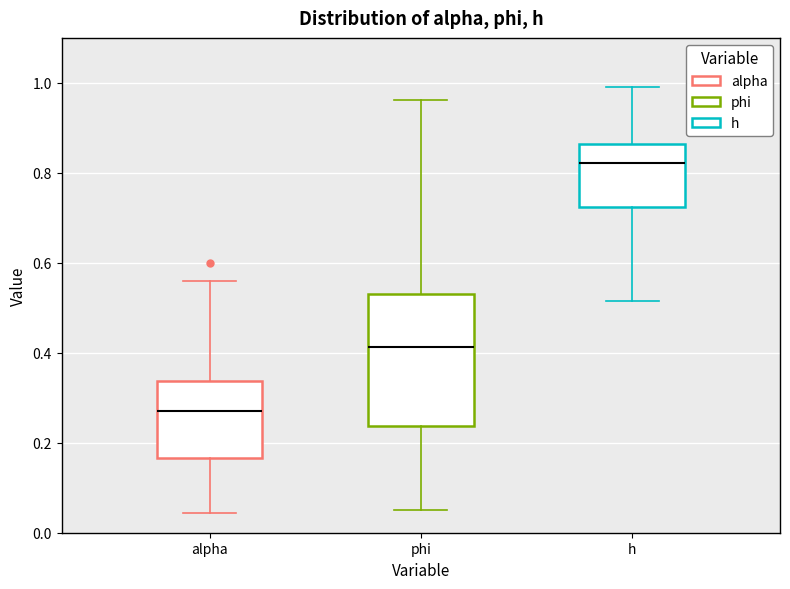

Which box is the tallest, from its lower edge to its upper edge?

phi